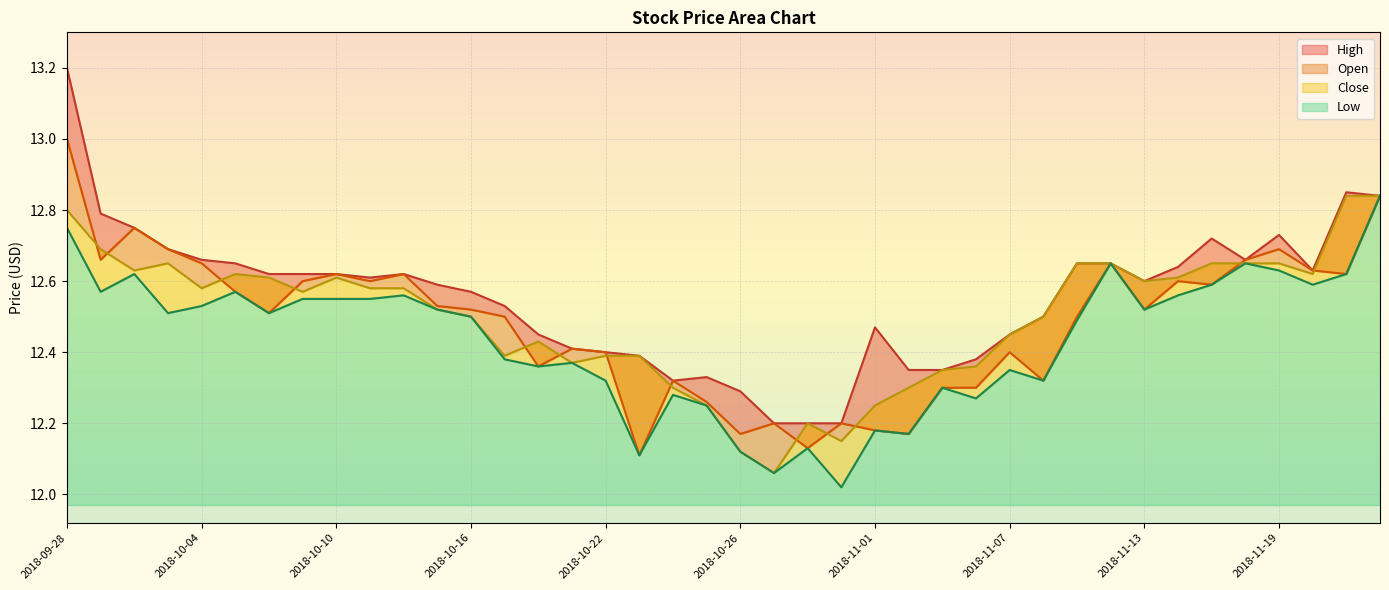

How many lines are shown in the chart?

4